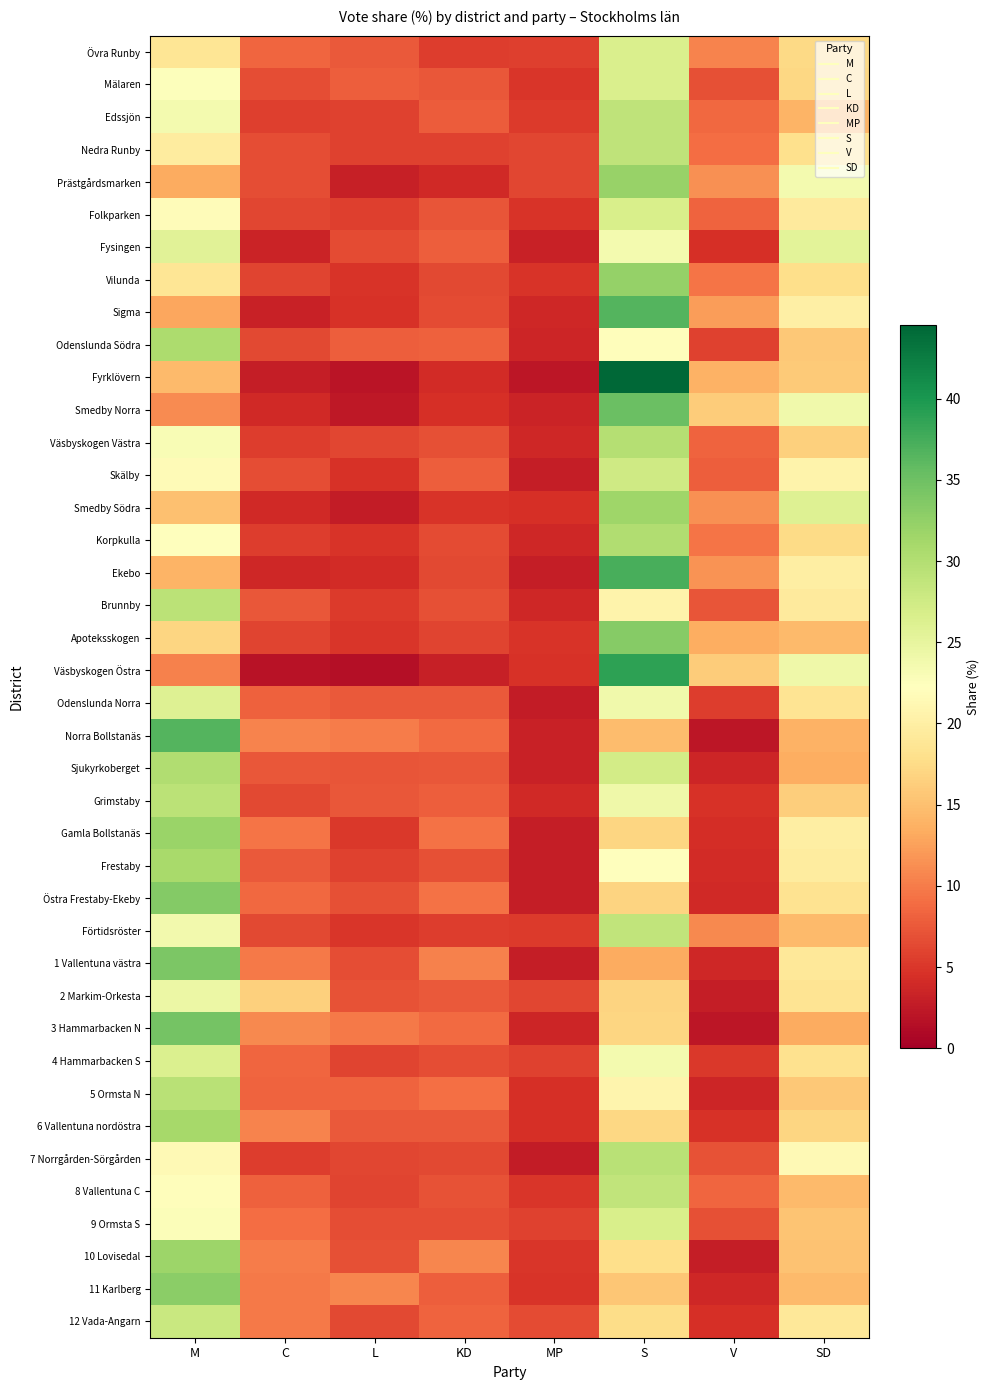

Rank the series by their maximum value, from lowest to highest.

2 Markim-Orkesta, Fysingen, Odenslunda Norra, 4 Hammarbacken S, Övra Runby, Mälaren, 9 Ormsta S, Folkparken, Skälby, 12 Vada-Angarn, Förtidsröster, 8 Vallentuna C, Nedra Runby, Edssjön, Brunnby, Grimstaby, 7 Norrgården-Sörgården, 5 Ormsta N, Väsbyskogen Västra, Sjukyrkoberget, Korpkulla, Odenslunda Södra, Frestaby, 6 Vallentuna nordöstra, Smedby Södra, 10 Lovisedal, Gamla Bollstanäs, Prästgårdsmarken, Vilunda, 11 Karlberg, Apoteksskogen, Östra Frestaby-Ekeby, 1 Vallentuna västra, 3 Hammarbacken N, Smedby Norra, Sigma, Norra Bollstanäs, Ekebo, Väsbyskogen Östra, Fyrklövern